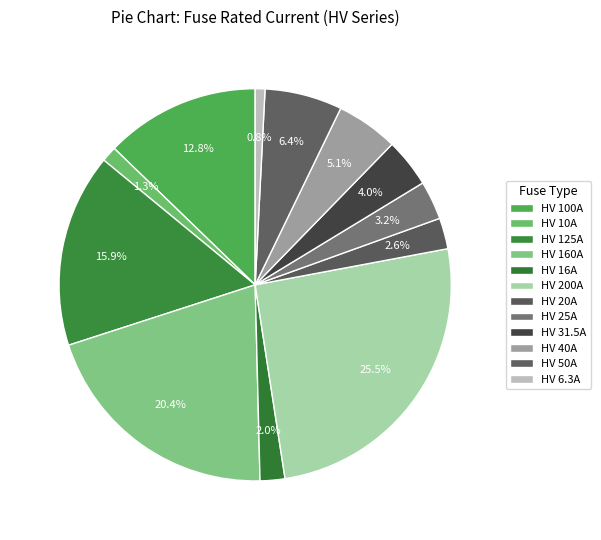

To the nearest percent, what percentage of the pie is HV 31.5A?

4%